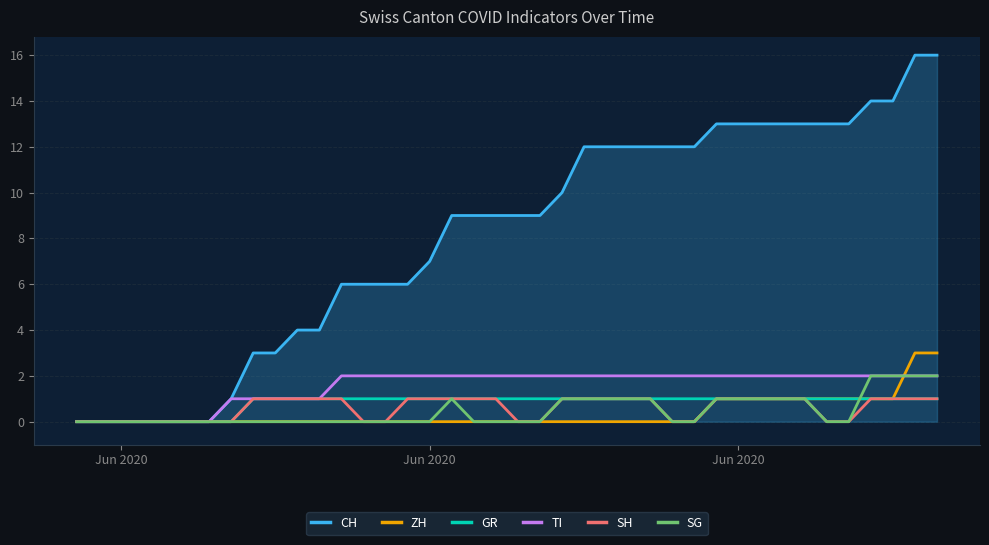

Which series has the largest range (max minus min)?

CH